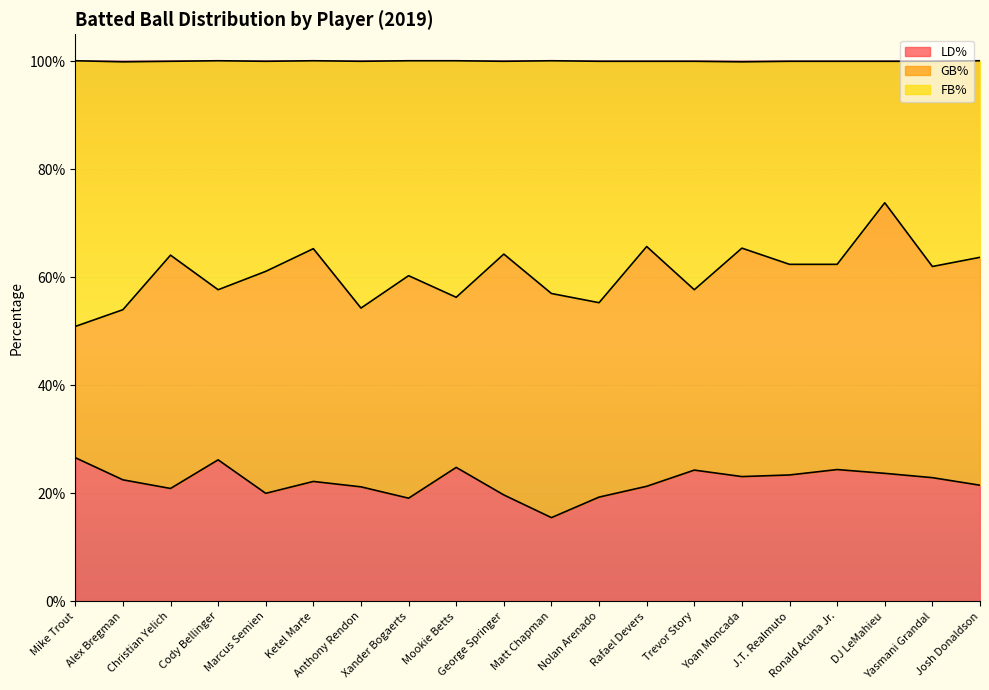

What position from the right is Marcus Semien?

16